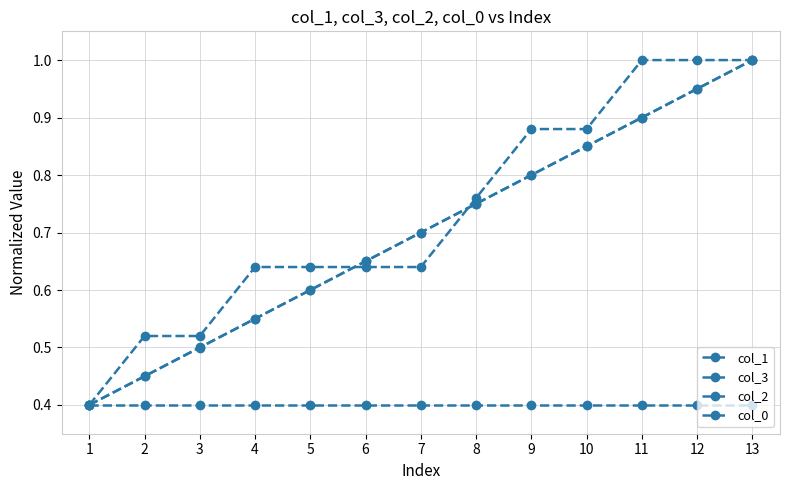

Reading left to right, extract all data points from this chart.

col_1: 0.4	0.5	0.5	0.6	0.6	0.7	0.7	0.7	0.8	0.8	0.9	0.9	1.0
col_3: 0.4	0.4	0.5	0.6	0.6	0.7	0.7	0.8	0.8	0.9	0.9	1.0	1.0
col_2: 0.4	0.5	0.5	0.6	0.6	0.6	0.6	0.8	0.9	0.9	1.0	1.0	1.0
col_0: 0.4	0.4	0.4	0.4	0.4	0.4	0.4	0.4	0.4	0.4	0.4	0.4	0.4